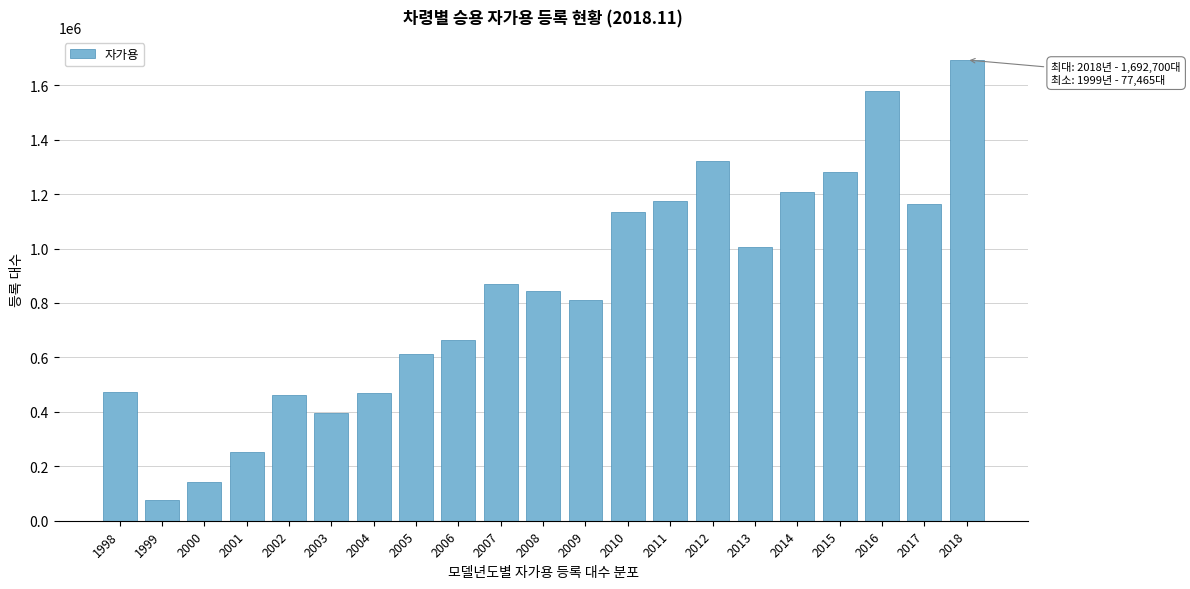

What is the smallest value displayed?

77465